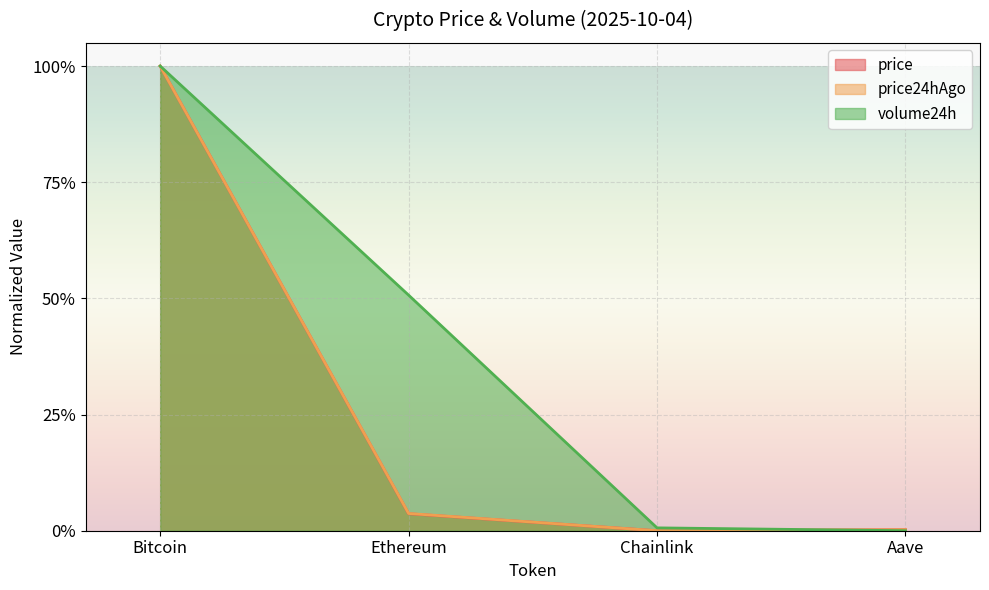

Which series ends up on top after the final intersection of price and volume24h?

price